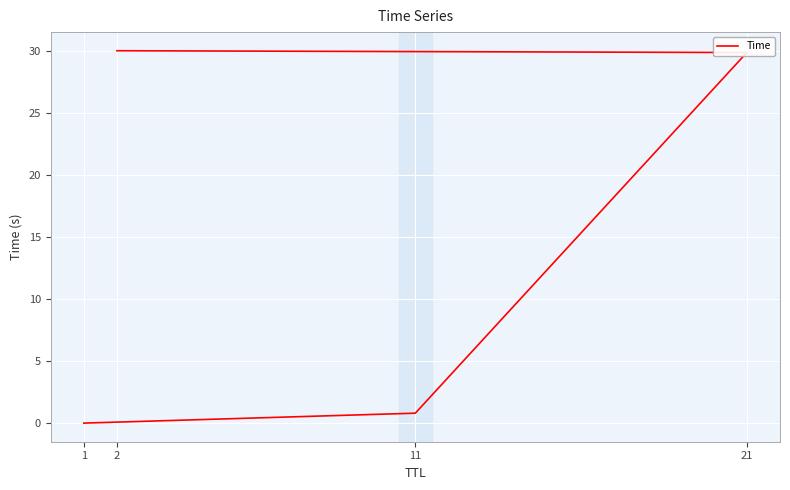

The value at 2 is 30.0. True or false?

True